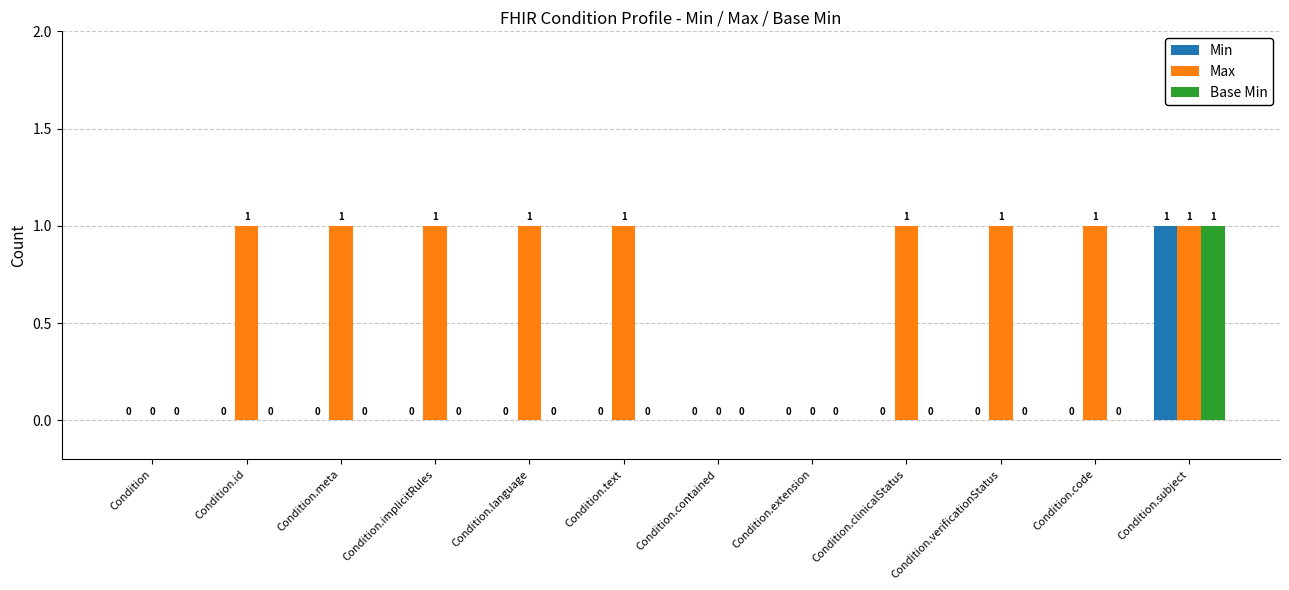

What are all the series names shown in the legend?

Min, Max, Base Min